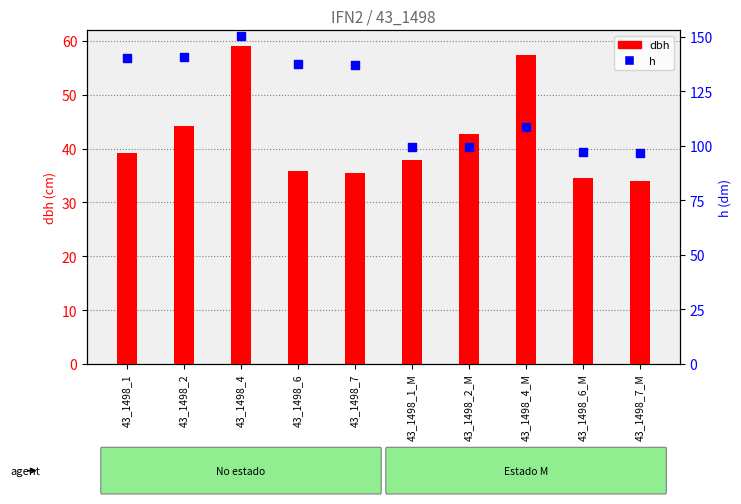

Which series contains the lowest Y value?

dbh